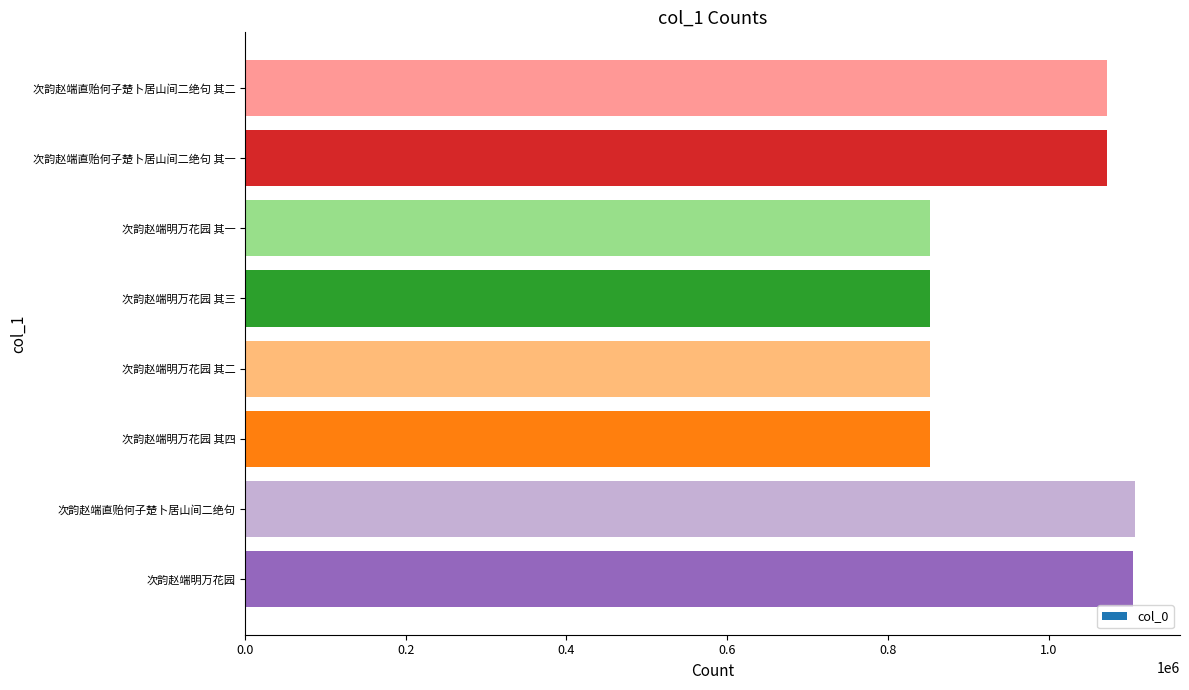

True or false: the data shows 302882 at 次韵赵端明万花园 其四.

False